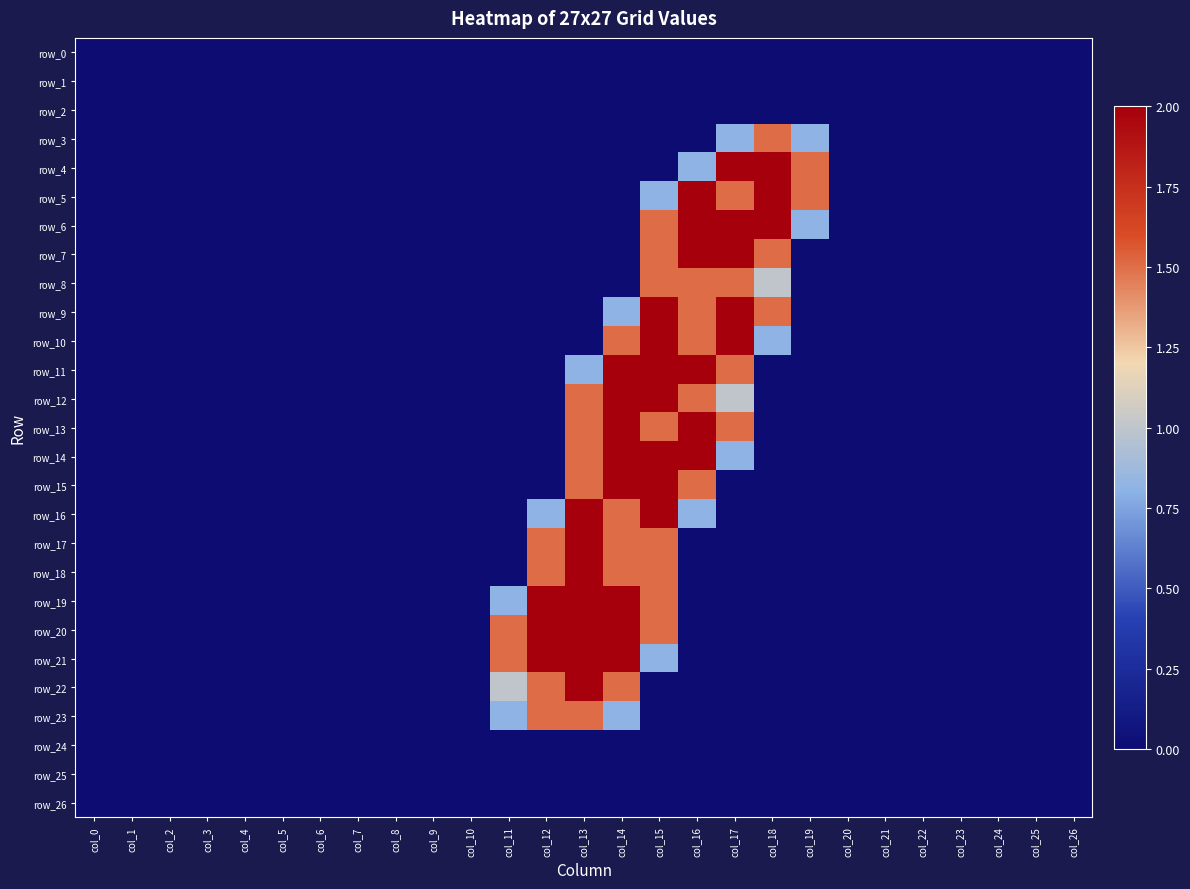

True or false: row_15 has a value of -0.7 at col_3.

False